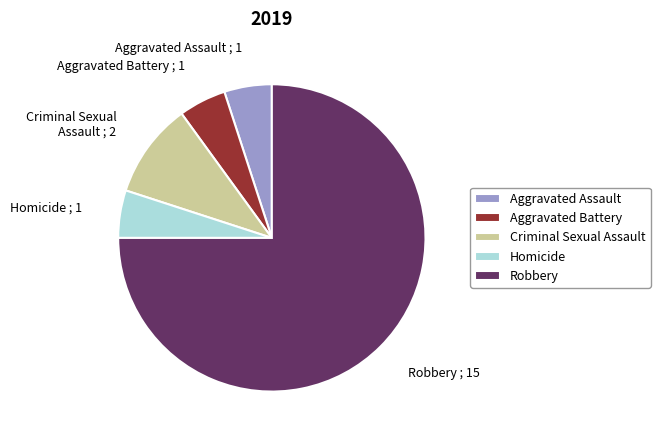

True or false: Aggravated Battery accounts for 5% of the total.

True